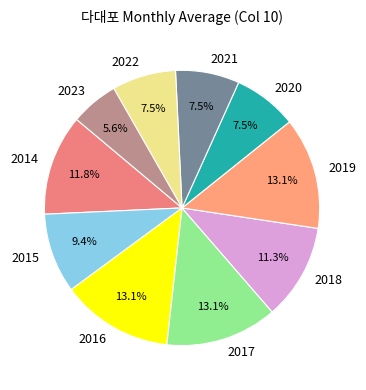

What is the total percentage of 2019 and 2020?

20.6%